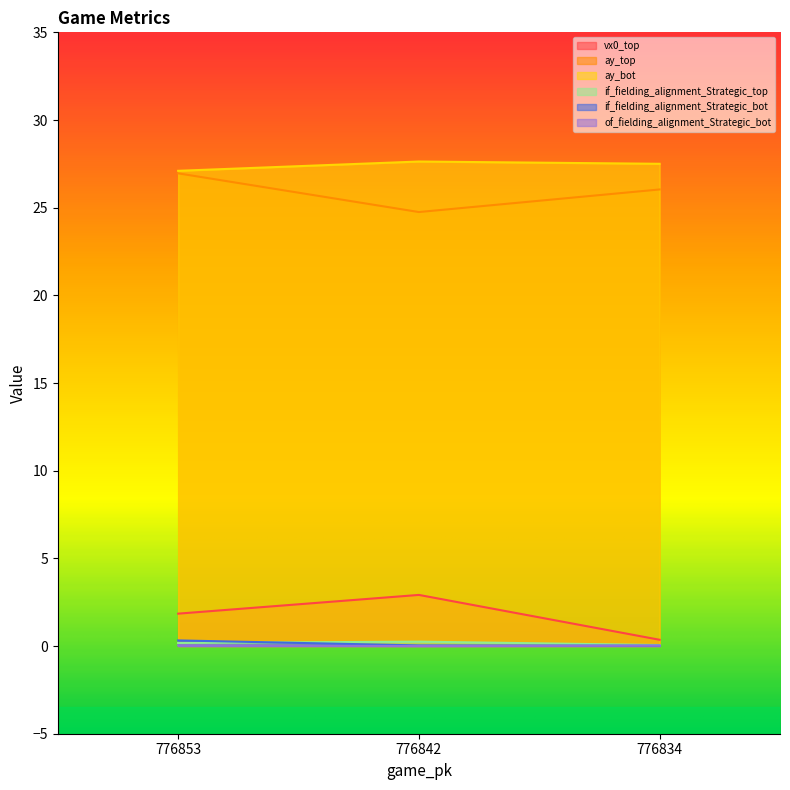

True or false: if_fielding_alignment_Strategic_bot has a value of 0.1 at 776853.

False